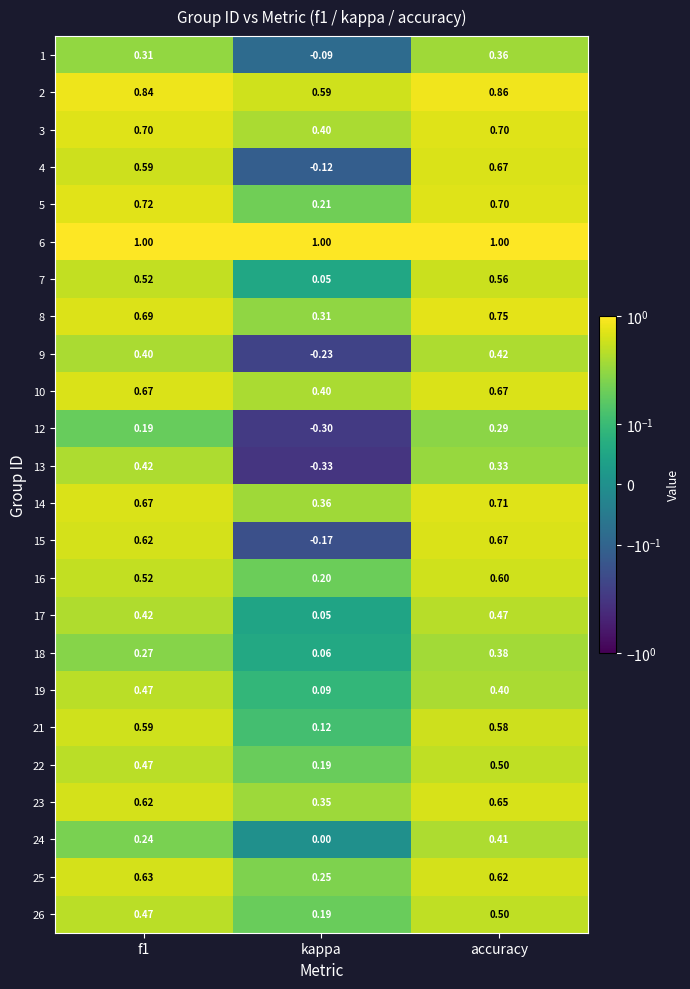

Which series has the largest total across all categories?

6